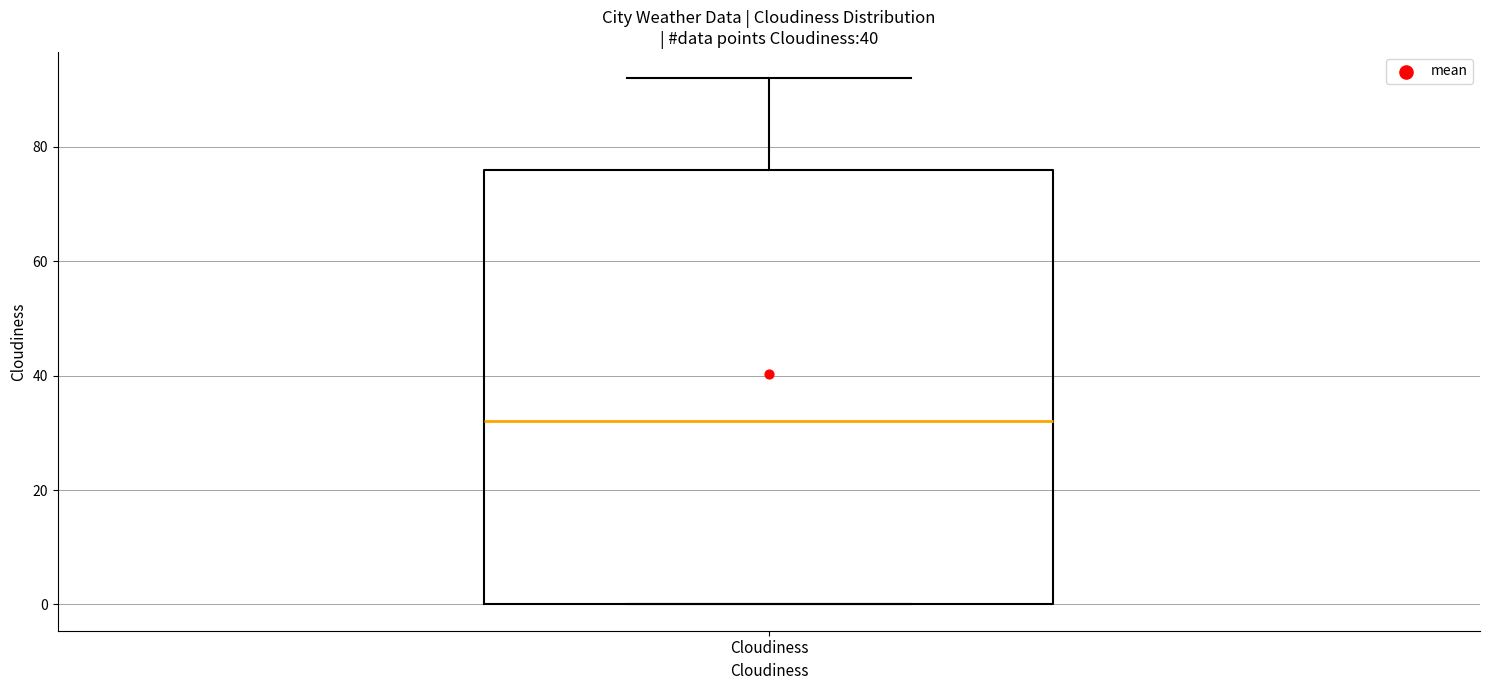

Read this box plot against the y-axis: the position of the median line, the range covered by the box, and the ends of both whiskers. The values are not printed on the chart, so give them approximately, as read against the axis.

median 32, box 0 to 76, whiskers 0 to 92